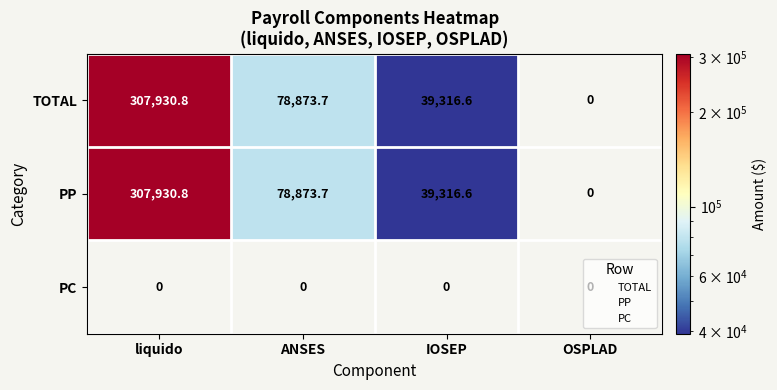

What is the difference between the highest and lowest values at ANSES?

78873.7